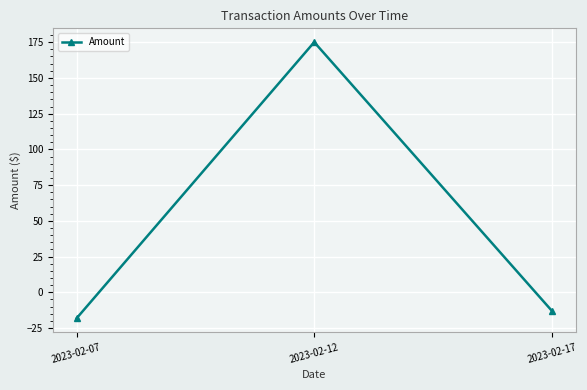

What value does the data have at 2023-02-12?

175.0